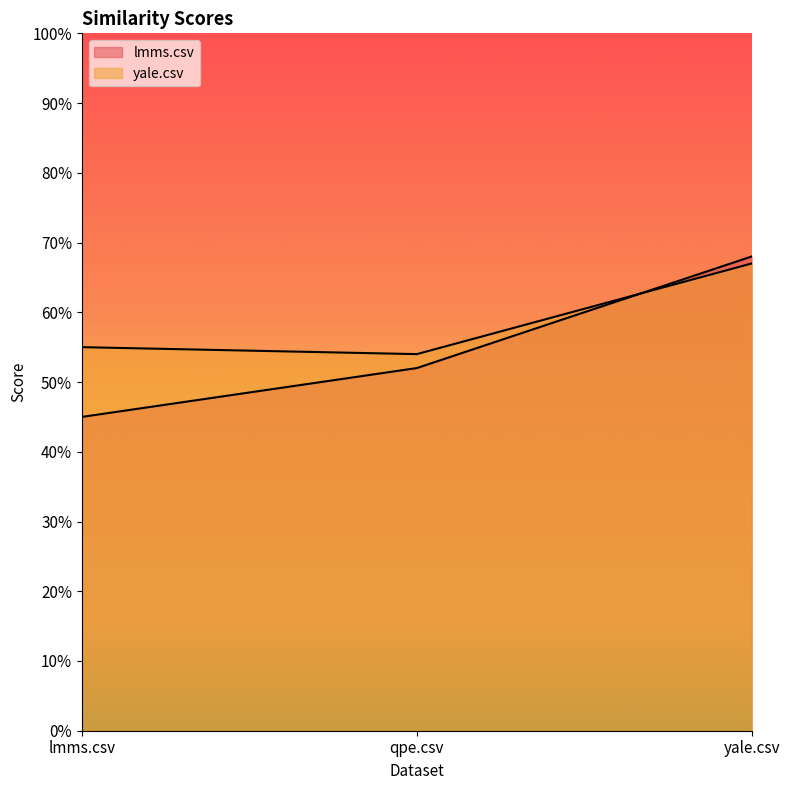

Count the number of categories in the chart.

3